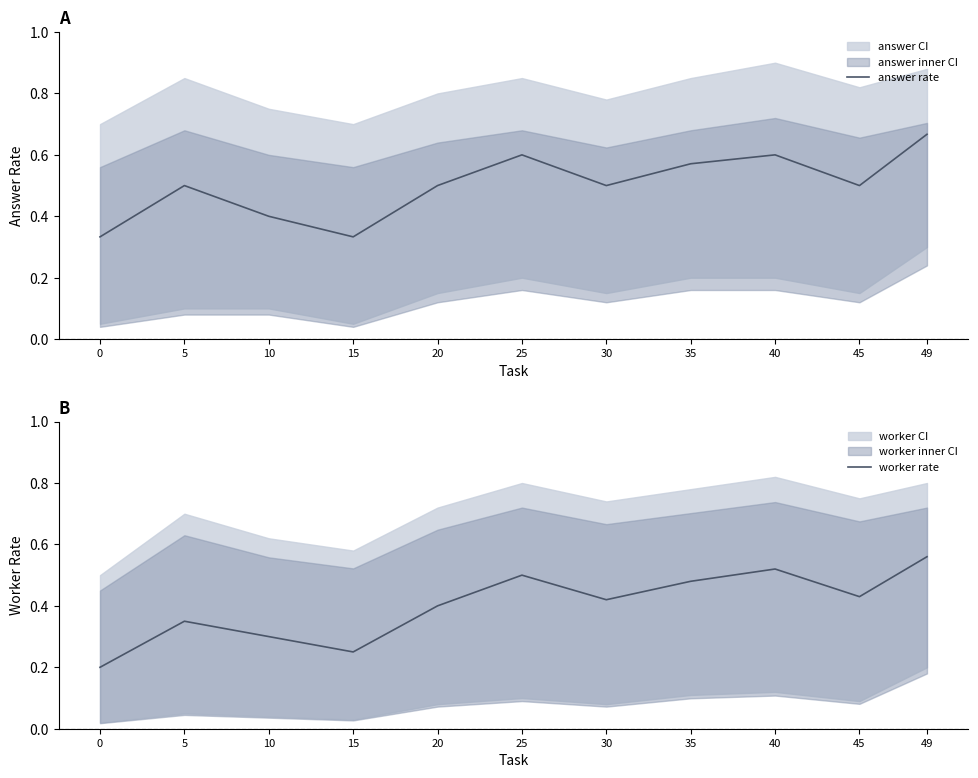

Reading left to right, what are all the values shown in this chart?

answer rate: 0.3	0.5	0.4	0.3	0.5	0.6	0.5	0.6	0.6	0.5	0.7
worker rate: 0.2	0.3	0.3	0.2	0.4	0.5	0.4	0.5	0.5	0.4	0.6